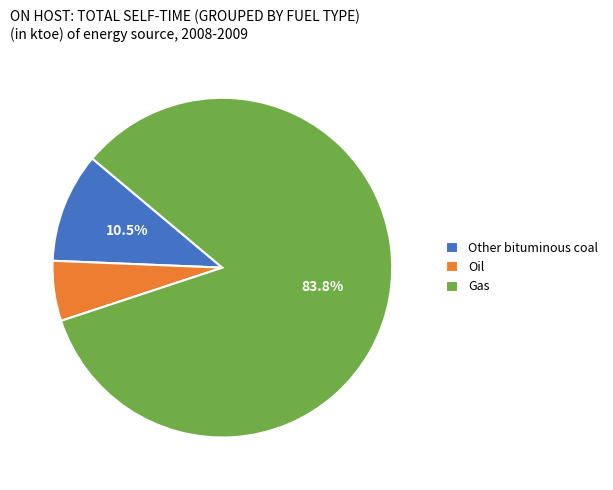

Rank the categories by value from highest to lowest.

Gas, Other bituminous coal, Oil